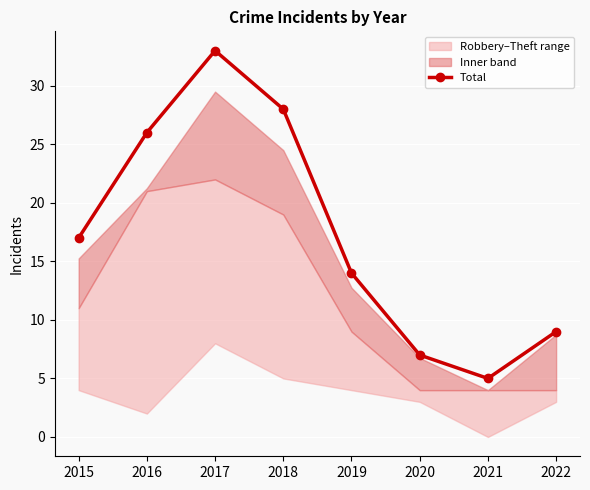

Count the number of values greater than 17.

3